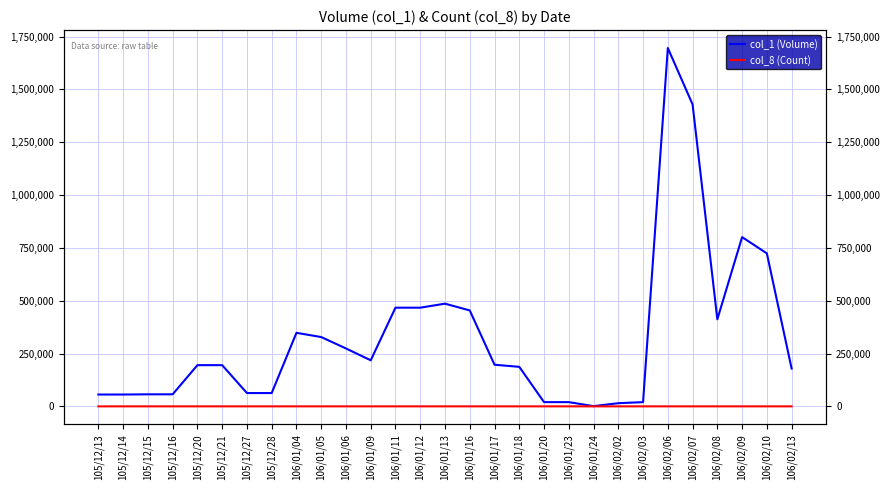

True or false: col_8 (Count) and col_1 (Volume) cross at least once.

False